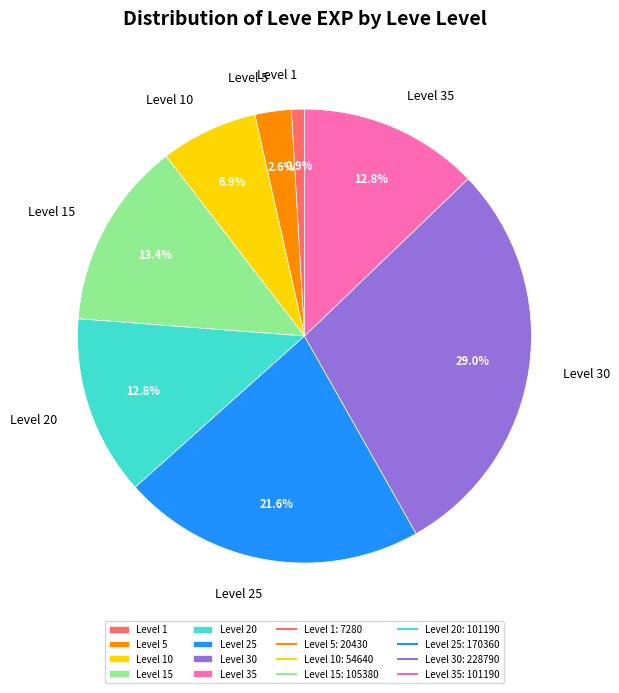

Is Level 30 the majority of the pie?

No